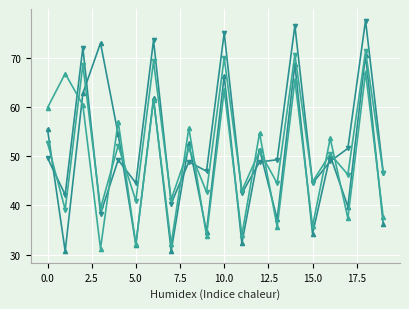

How many series are shown in this chart?

4